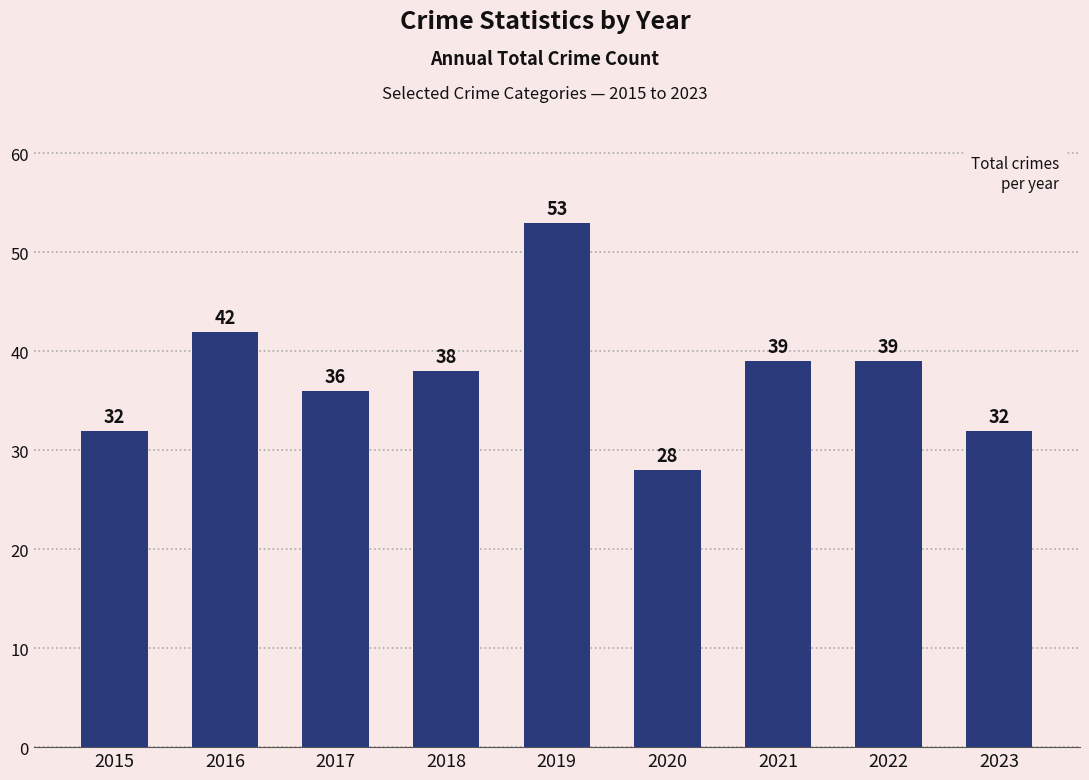

How many bars are there in total?

9